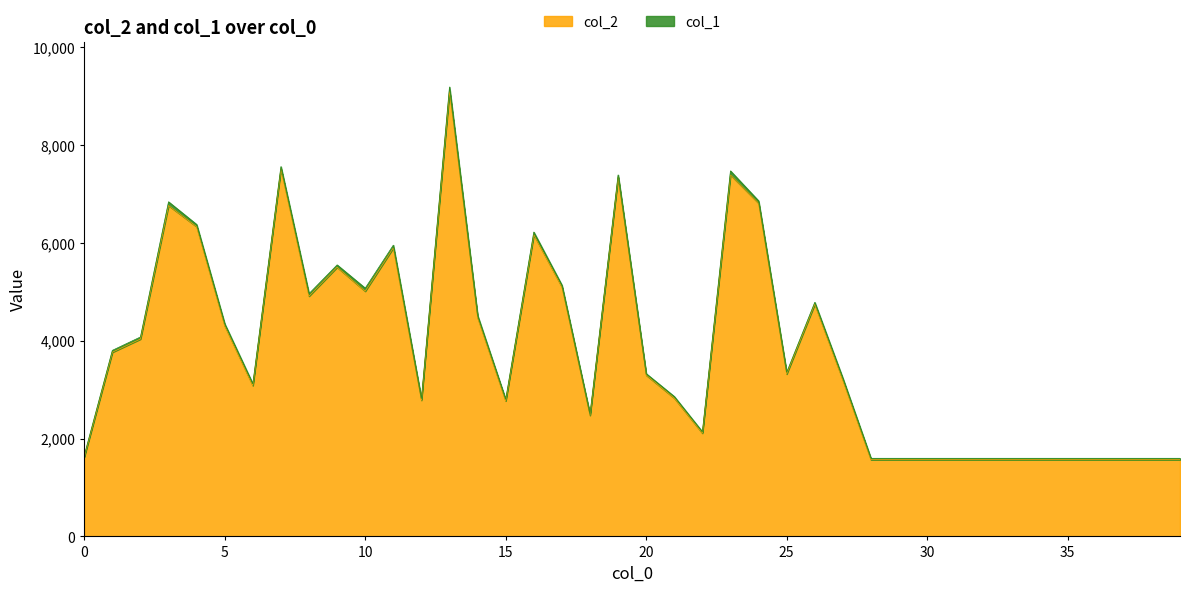

True or false: the data has more than 0 interior local peaks.

True